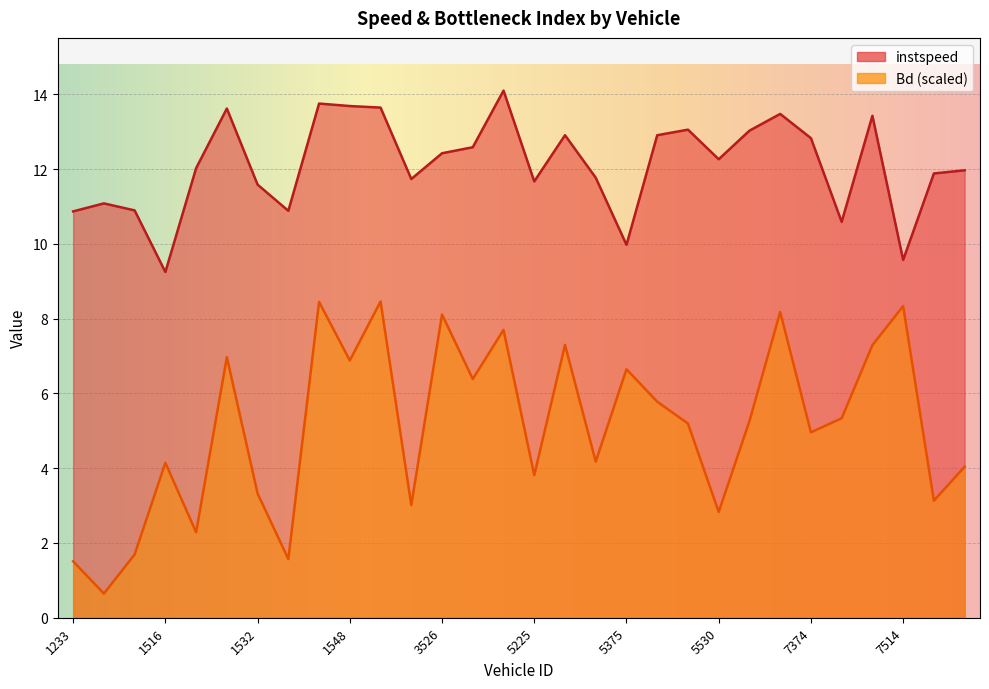

What is the difference between the maximum and minimum values in the Bd series?

7.8